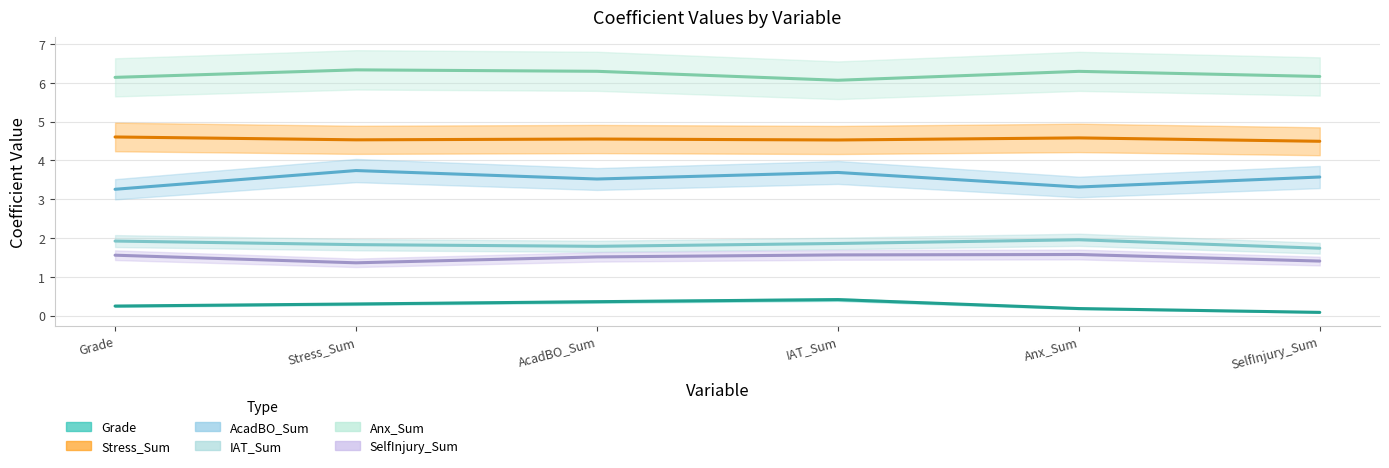

The Stress_Sum series shows 4.5 at IAT_Sum. True or false?

True